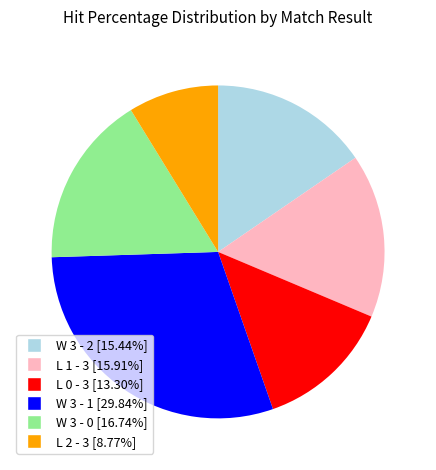

Combined, do L 1 - 3 and W 3 - 2 account for over 50%?

No